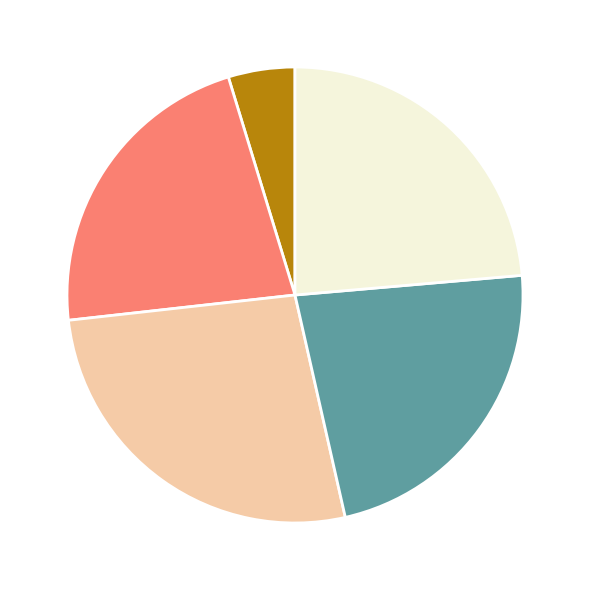

Does any single category account for the majority?

No